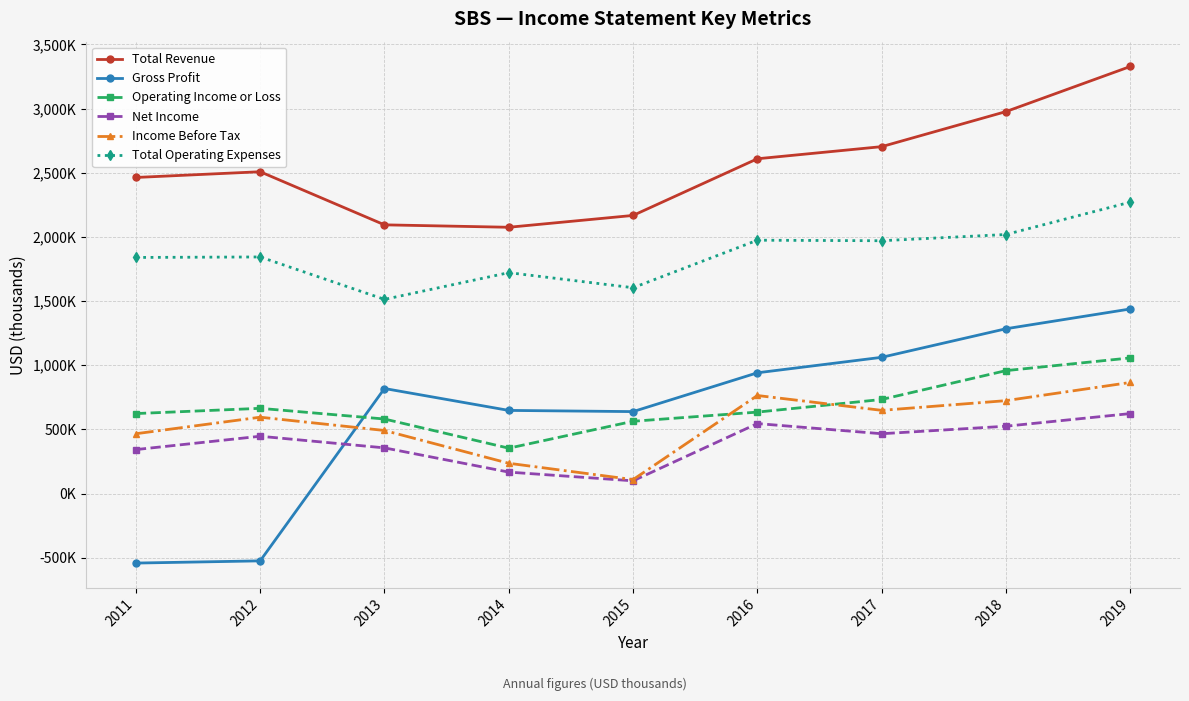

Rank the series at 2017 from lowest to highest value.

Net Income, Income Before Tax, Operating Income or Loss, Gross Profit, Total Operating Expenses, Total Revenue